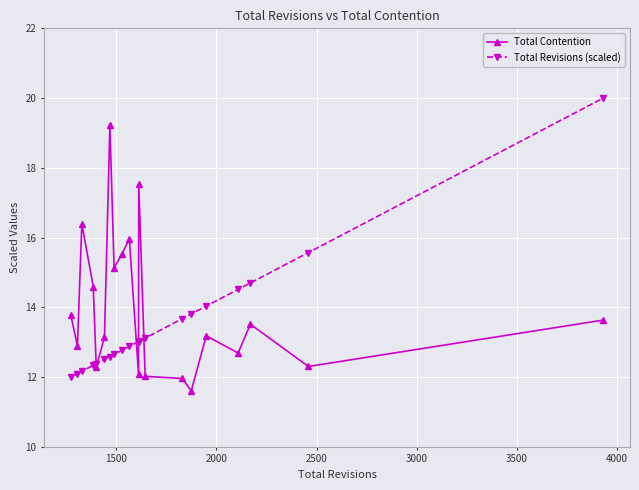

How many categories are shown in the chart?

20